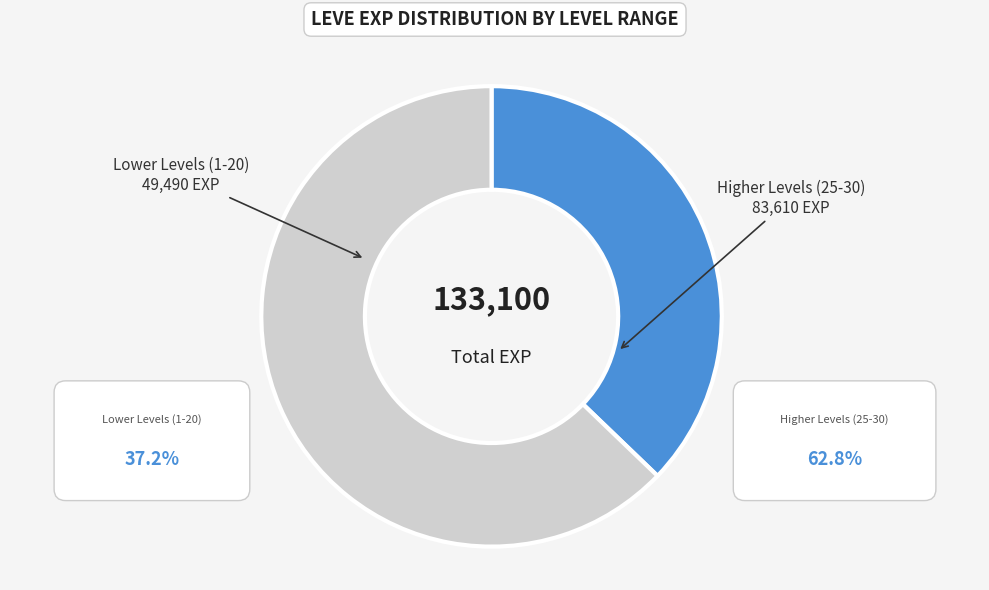

Count the number of slices in the pie.

2